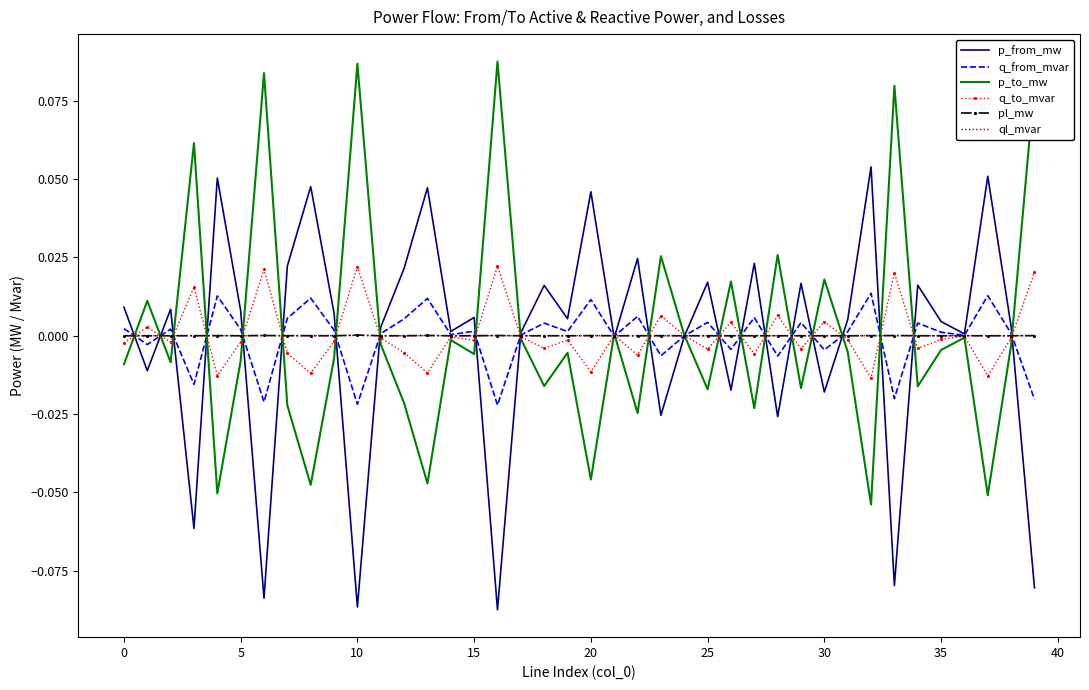

Which label corresponds to the largest value in the chart?

16